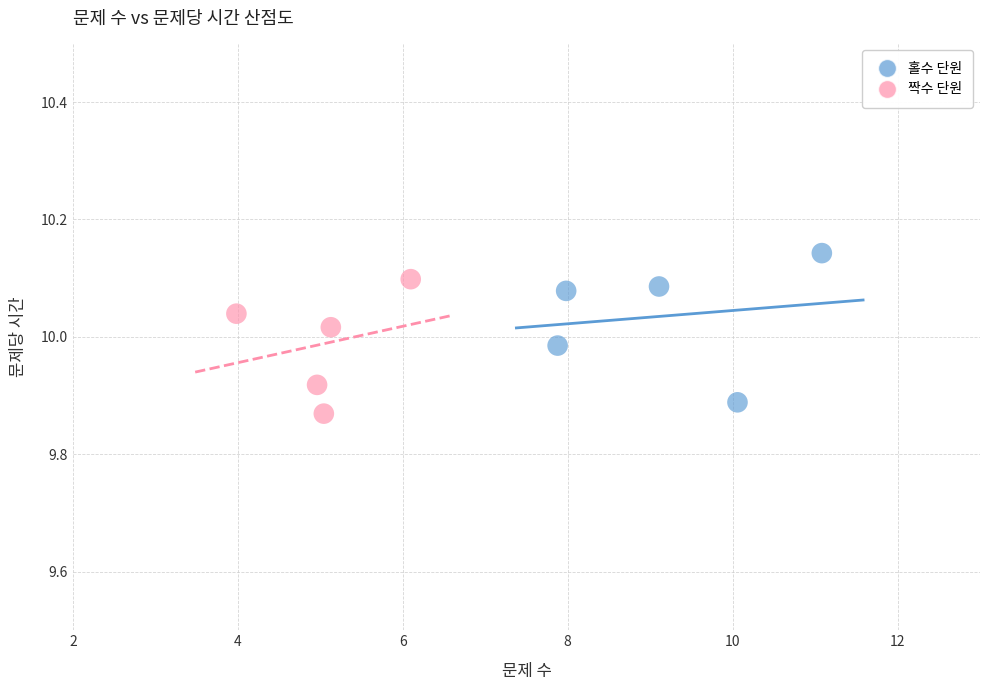

Which series contains the highest Y value?

홀수 단원